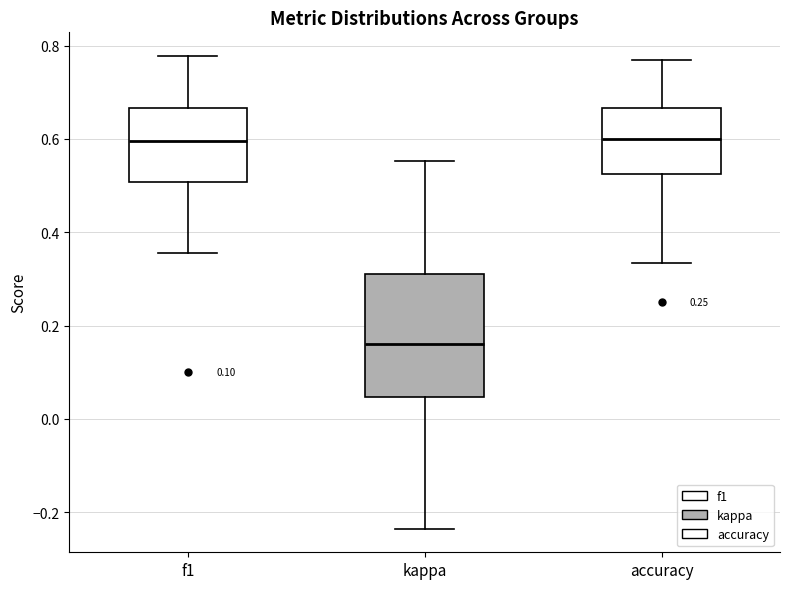

Where does the lower whisker of the box for accuracy end on the y-axis? The values are not printed on the chart, so give them approximately, as read against the axis.

0.34